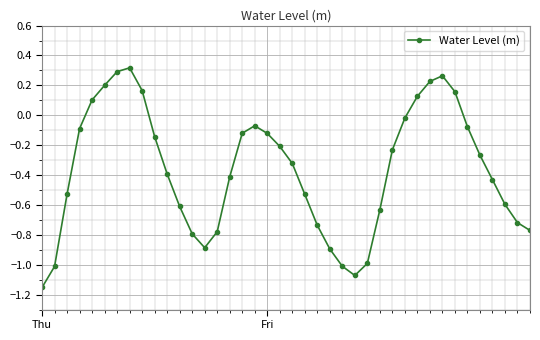

What is the sum of all values?

-14.8